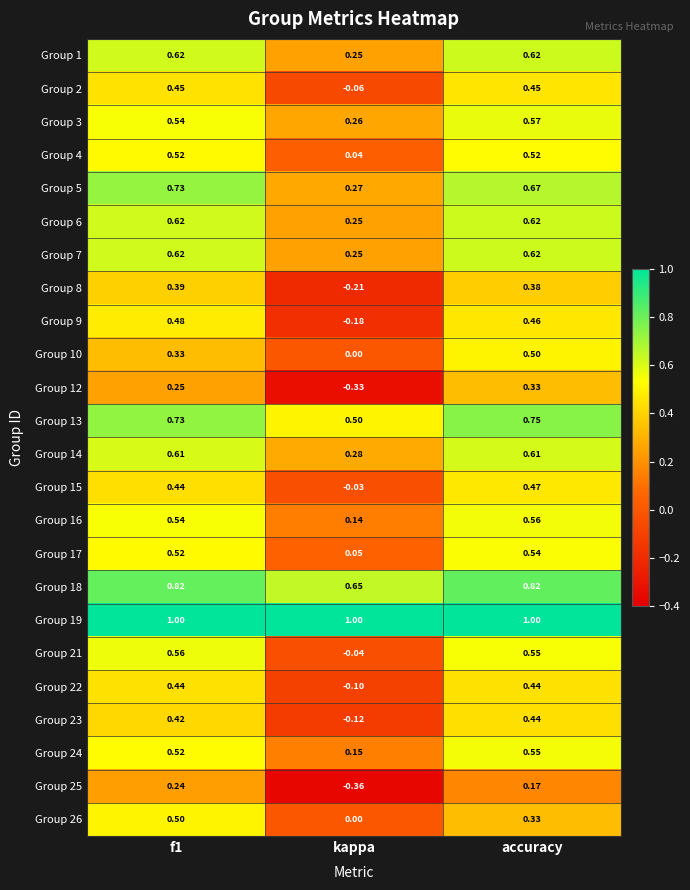

Where is Group 5 nearest to the value 0?

kappa